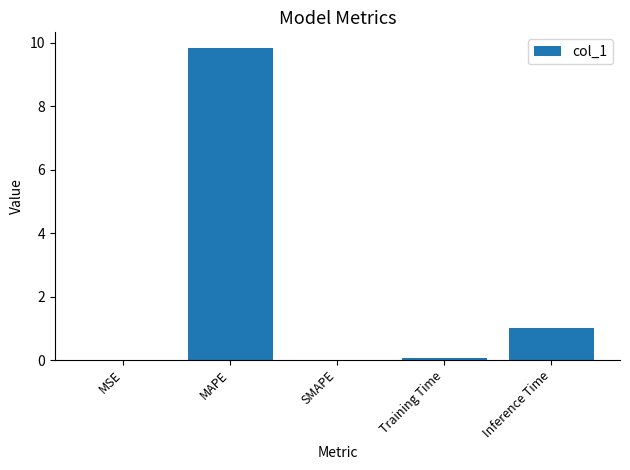

At which category does the chart reach its peak across all series?

MAPE